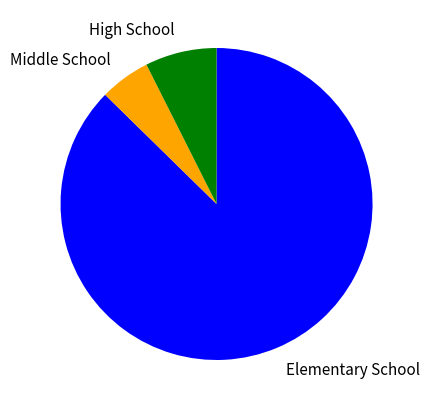

Is it true that High School is 2% of the pie?

False